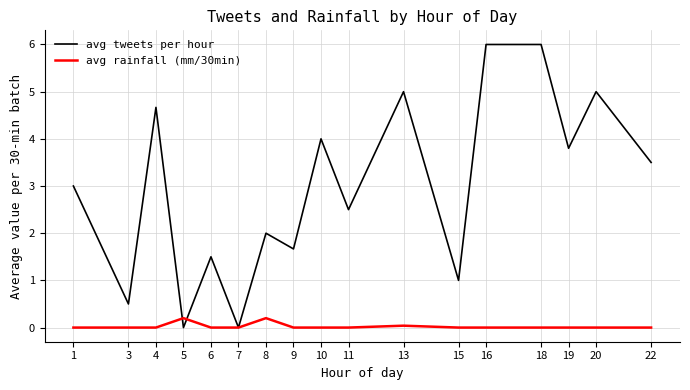

Which series has the largest range (max minus min)?

avg tweets per hour